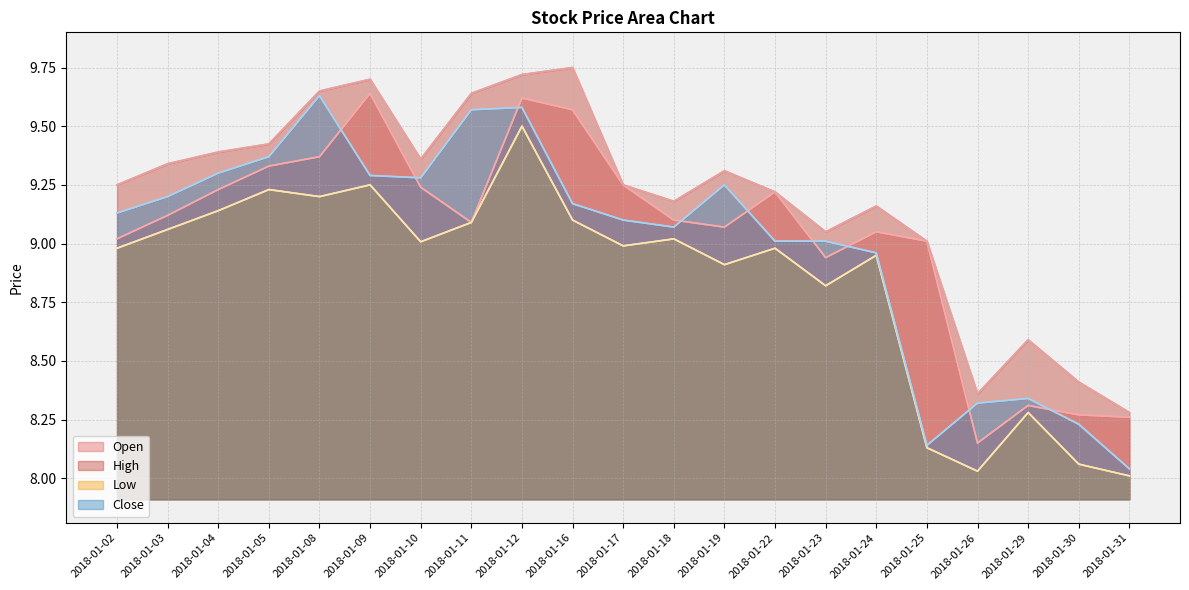

The High series shows 9.6 at 2018-01-11. True or false?

True